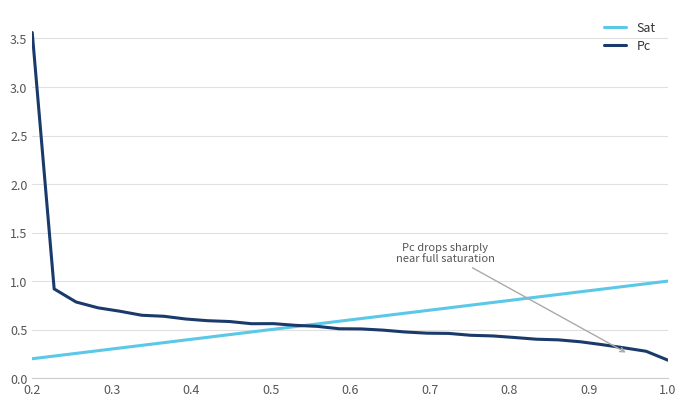

At how many categories does at least one series exceed 2?

1